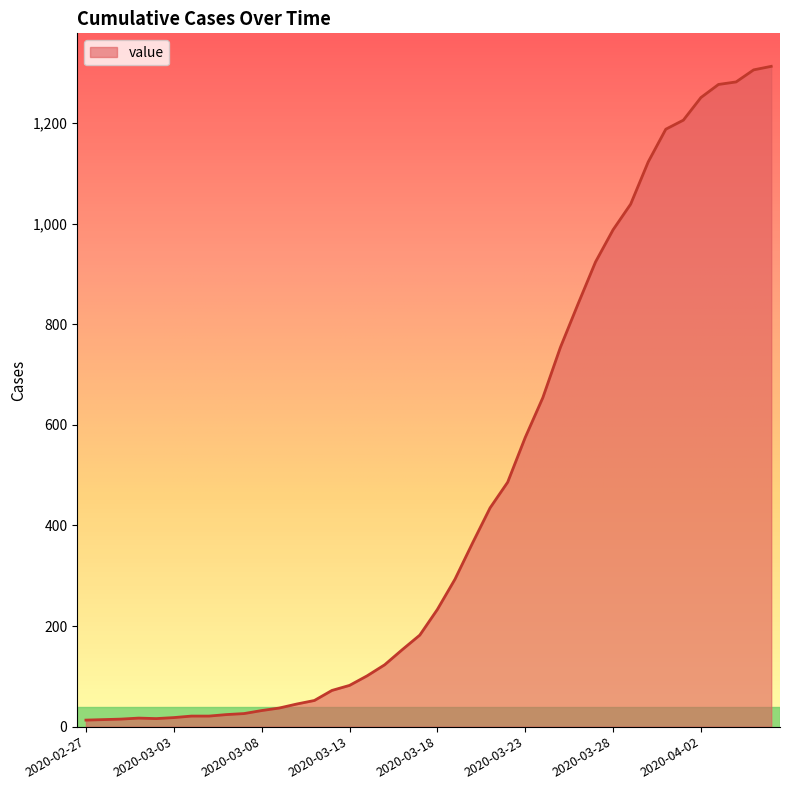

What is the maximum value shown in the chart?

1313